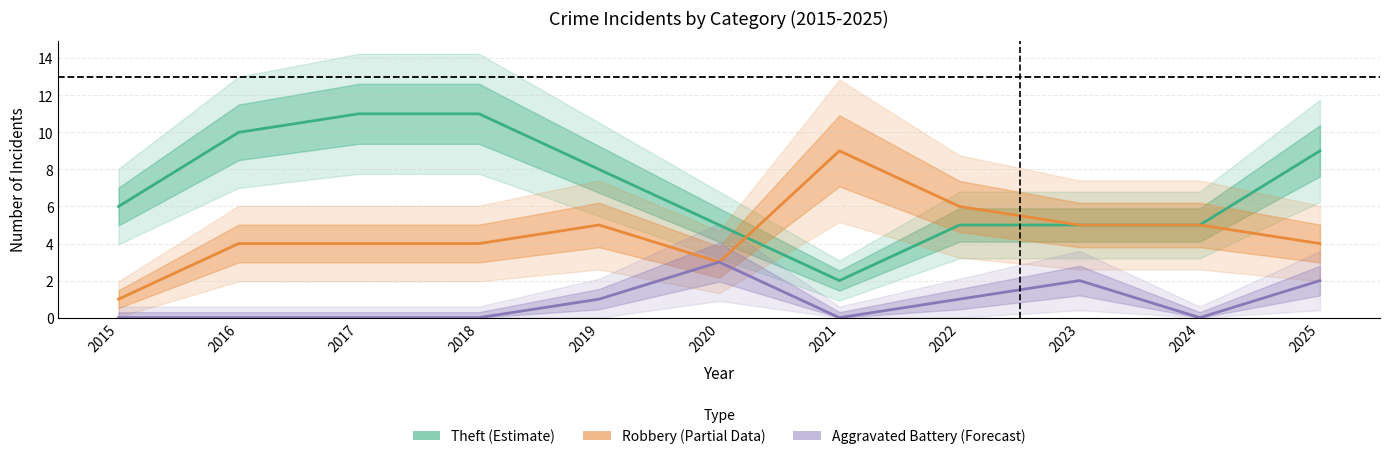

How many data points in Theft (Estimate) are above 6?

5